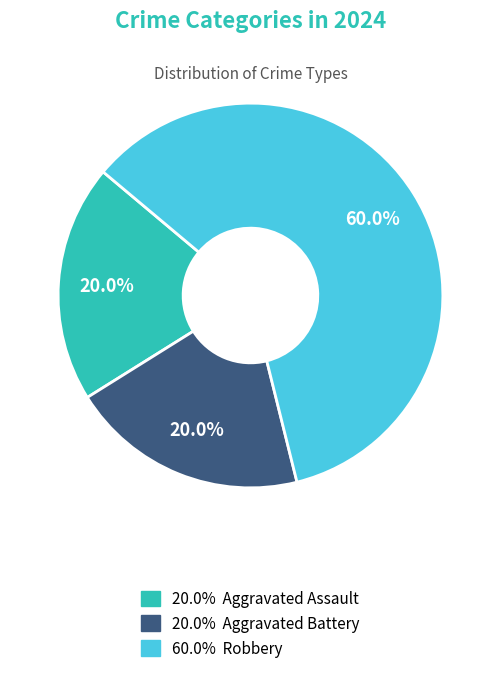

Does any single category account for the majority?

Yes